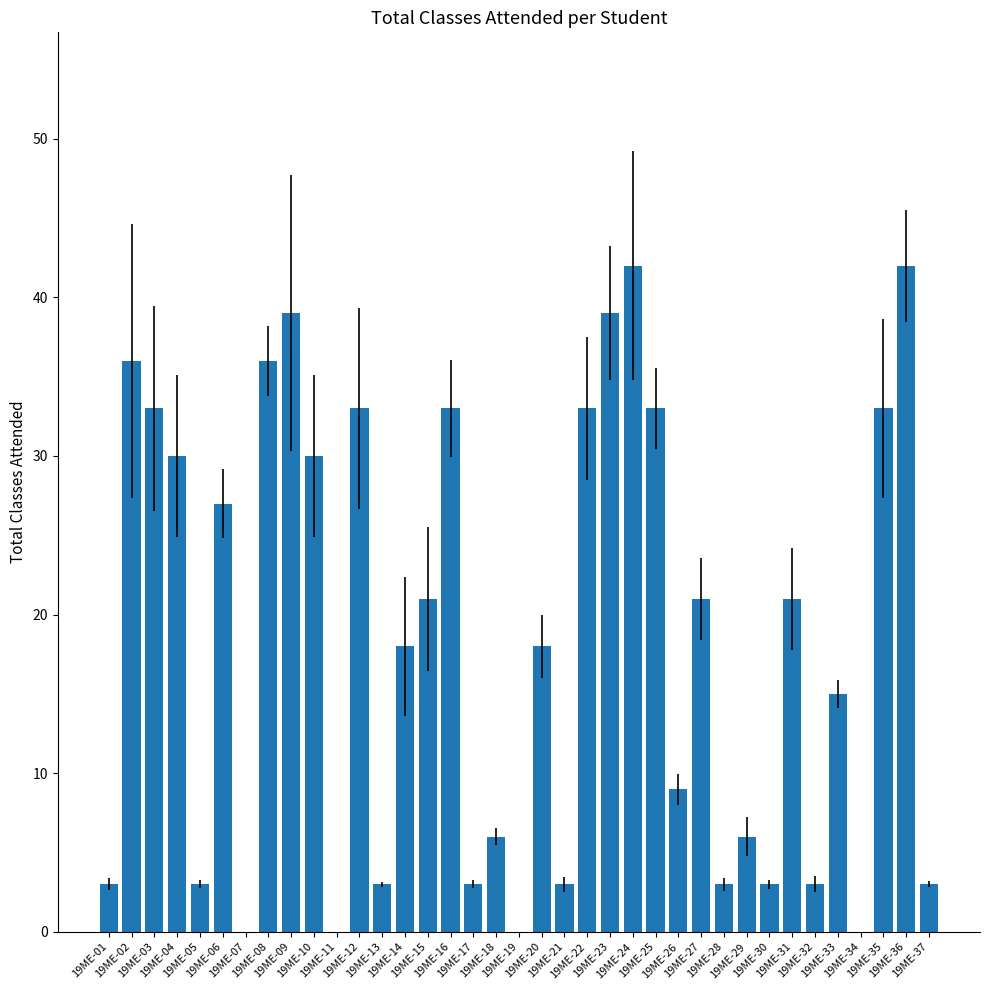

Read the value at 19ME-30.

3